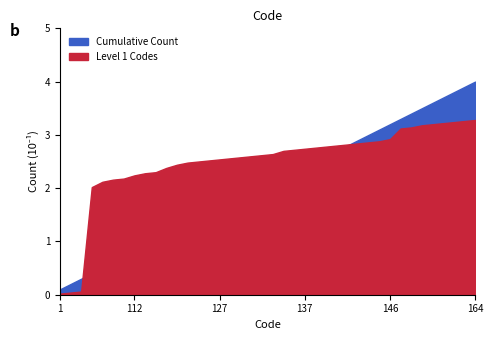

True or false: Level 1 Codes has more than 2 points higher than both neighbors.

False